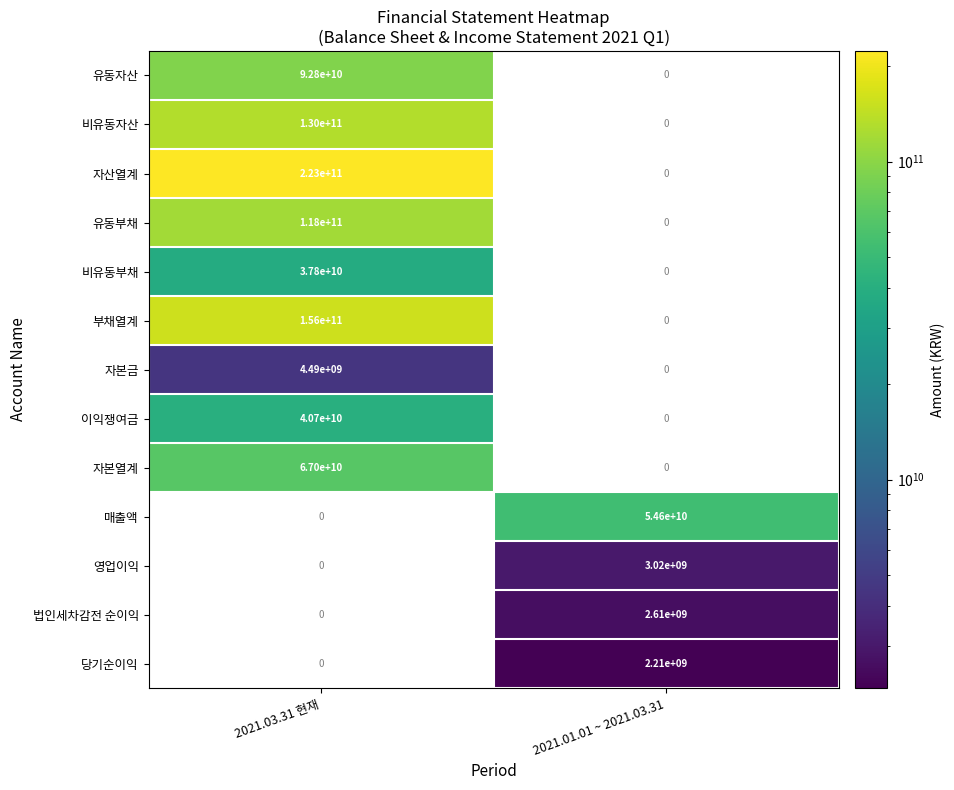

The 이익쟁여금 series shows 63815467405.4 at 2021.03.31 현재. True or false?

False